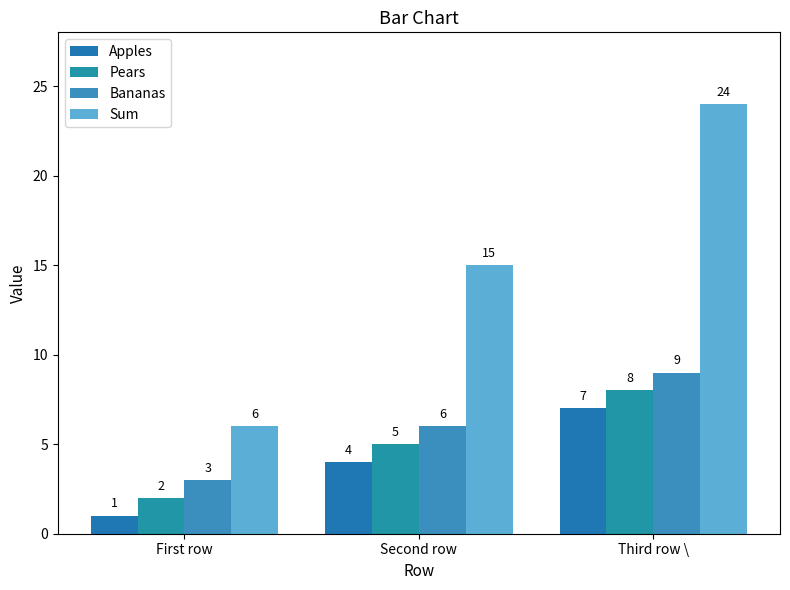

Rank the series at Third row \ from highest to lowest value.

Sum, Bananas, Pears, Apples